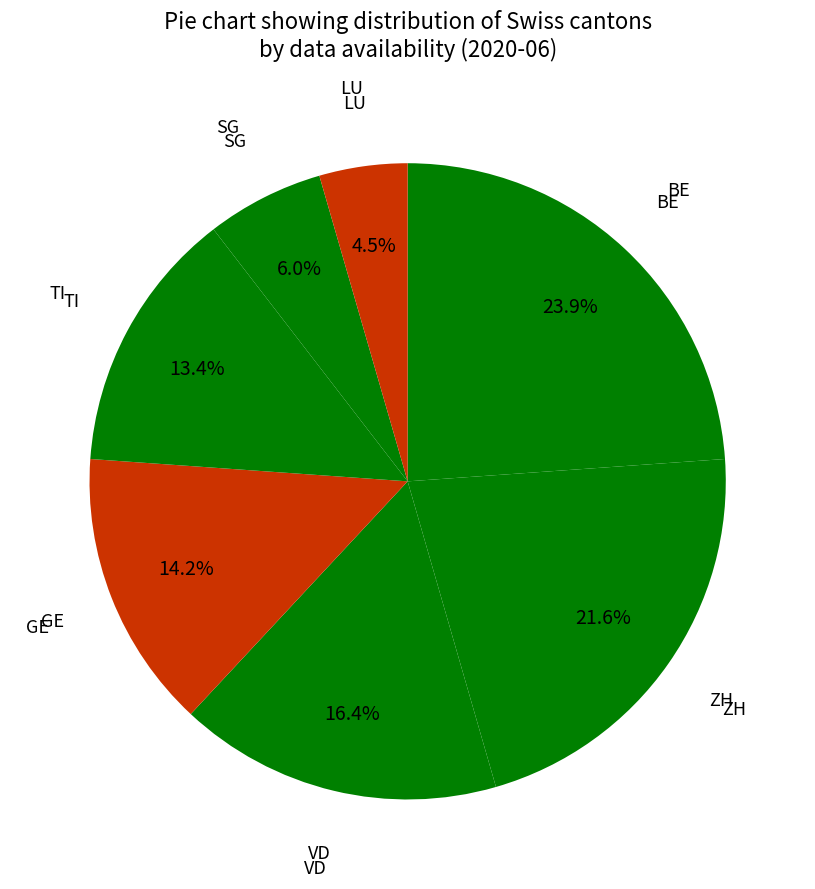

Does any single category account for the majority?

No